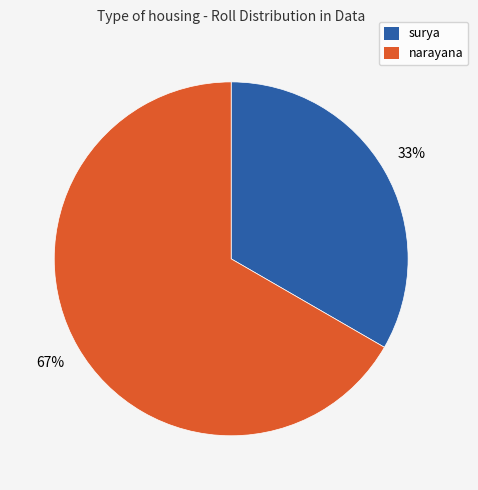

To the nearest percent, what percentage of the pie is surya?

33%